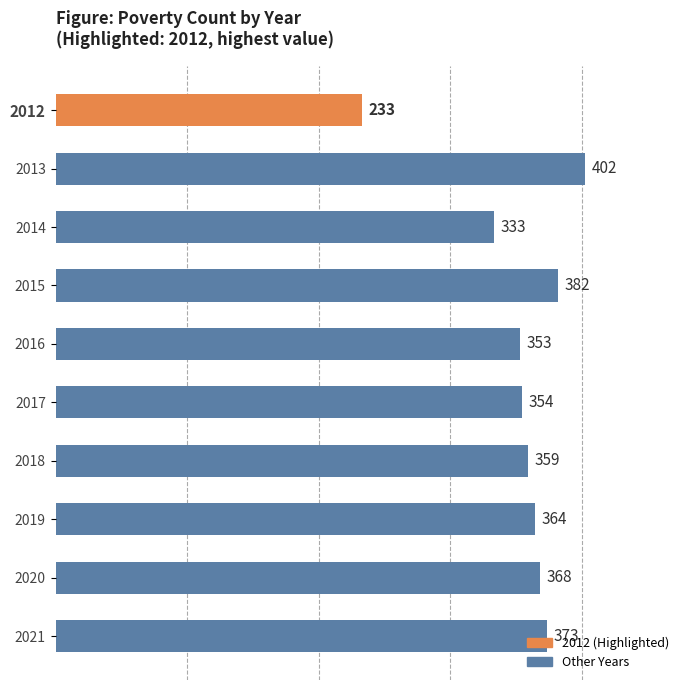

The chart shows a value of 354 at 2017. True or false?

True